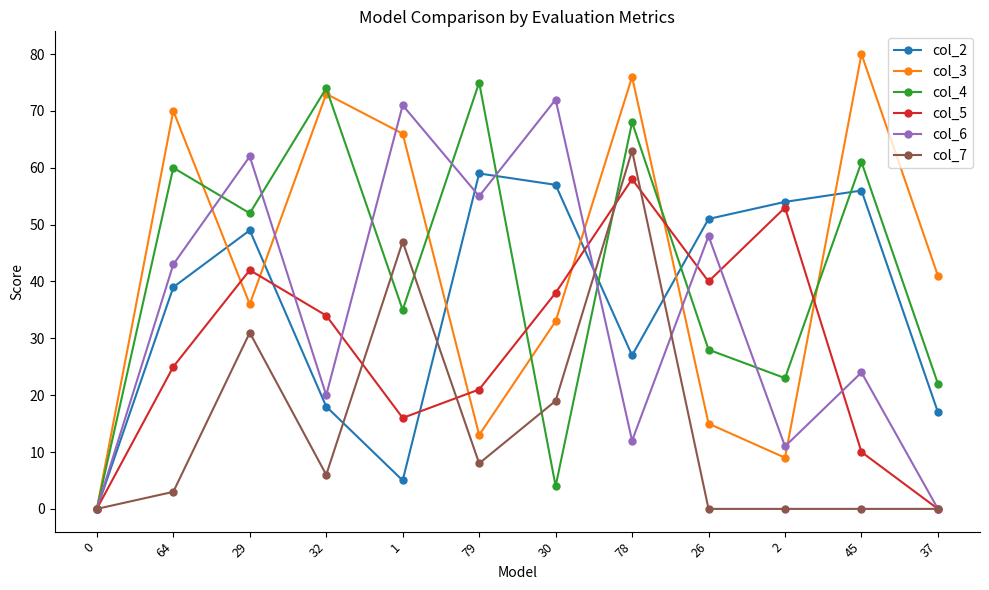

Which category has the highest value across all series?

45